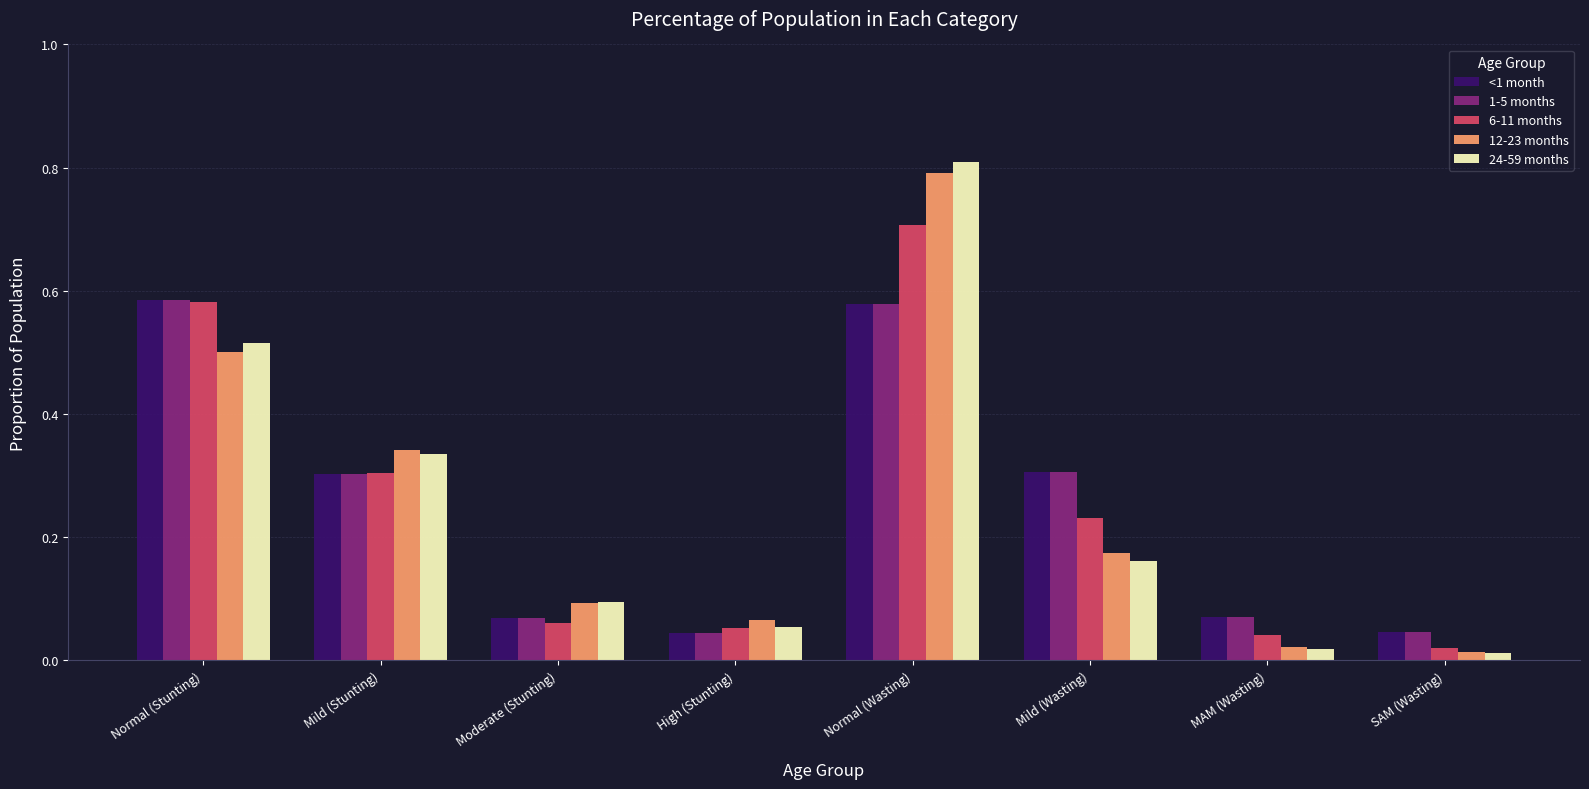

How many data points does each series have?

8